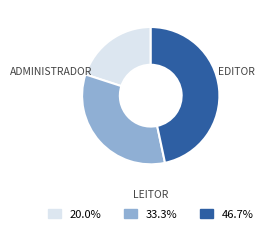

Is there any slice that represents more than half of the pie?

No